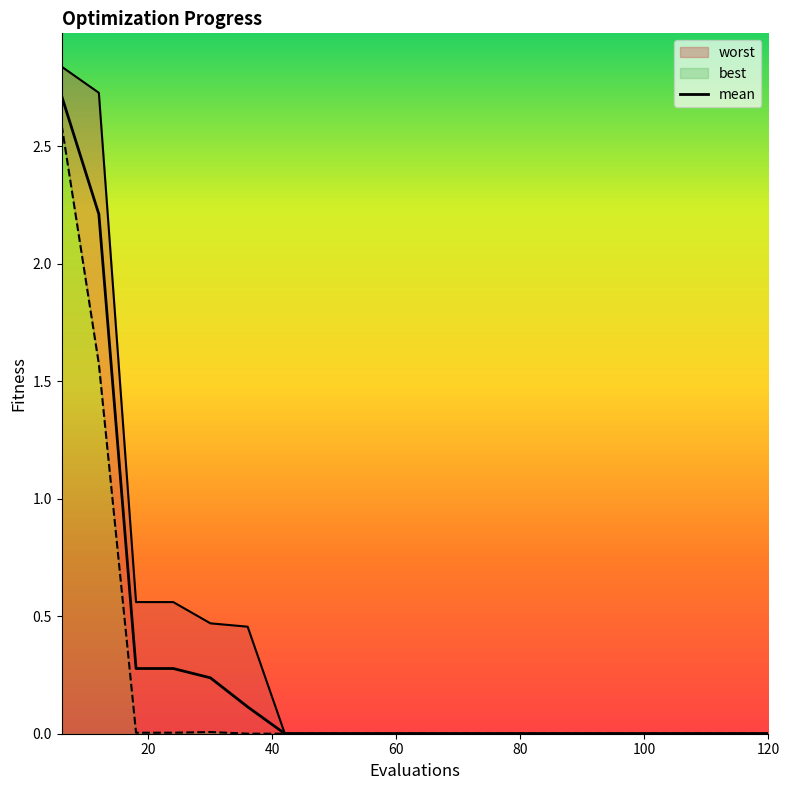

What is the maximum value for worst?

2.8